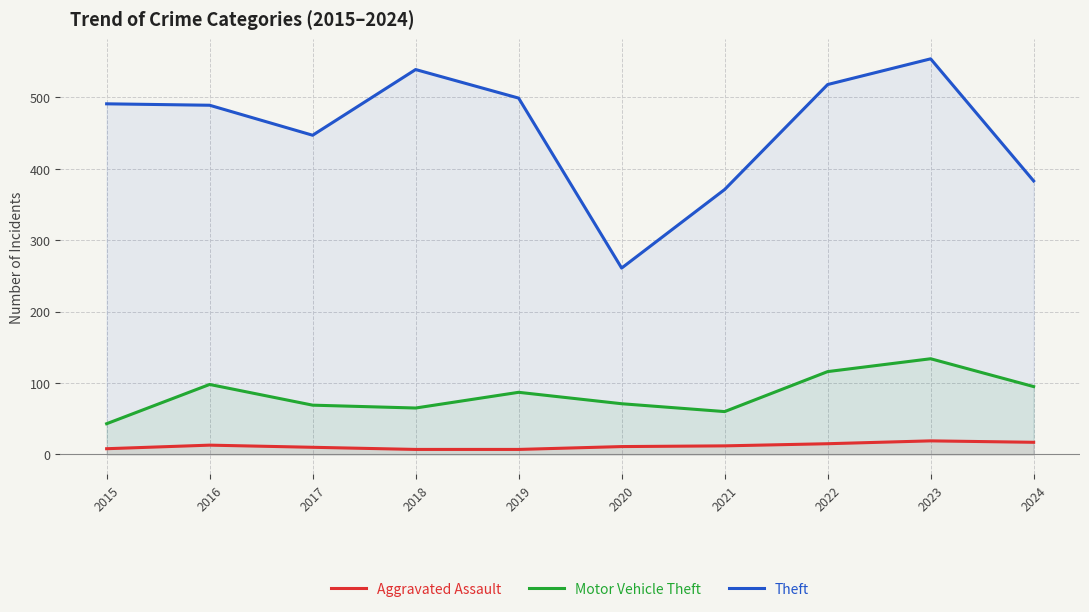

Reading left to right, what are all the values shown in this chart?

Aggravated Assault: 2015=8	2016=13	2017=10	2018=7	2019=7	2020=11	2021=12	2022=15	2023=19	2024=17
Motor Vehicle Theft: 2015=43	2016=98	2017=69	2018=65	2019=87	2020=71	2021=60	2022=116	2023=134	2024=95
Theft: 2015=491	2016=489	2017=447	2018=539	2019=499	2020=261	2021=371	2022=518	2023=554	2024=383